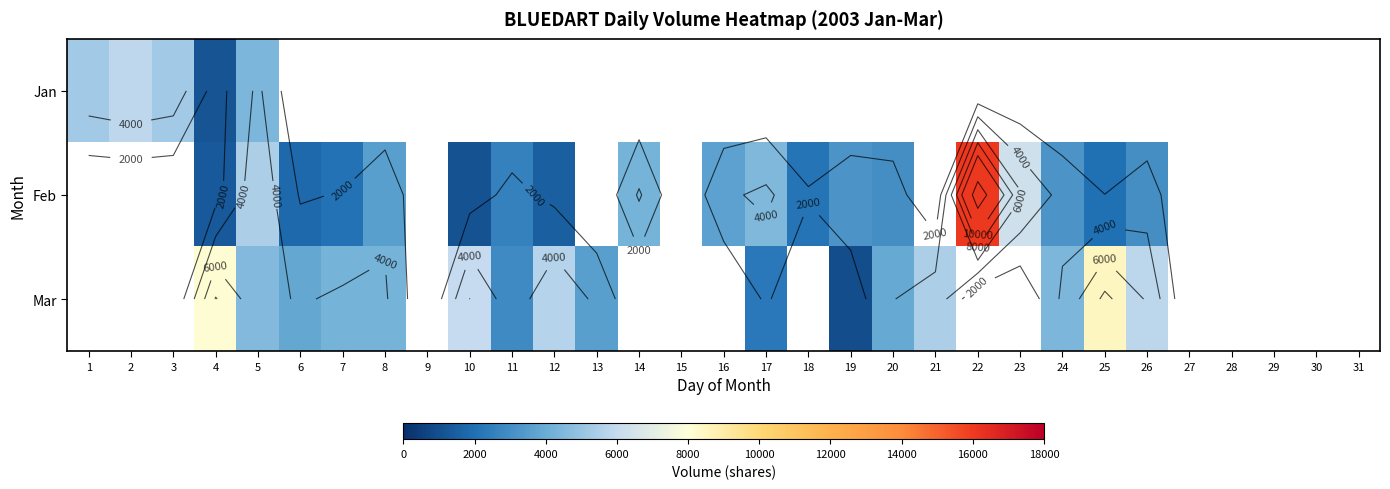

The value of Mar at 11 is 2816.0. True or false?

True